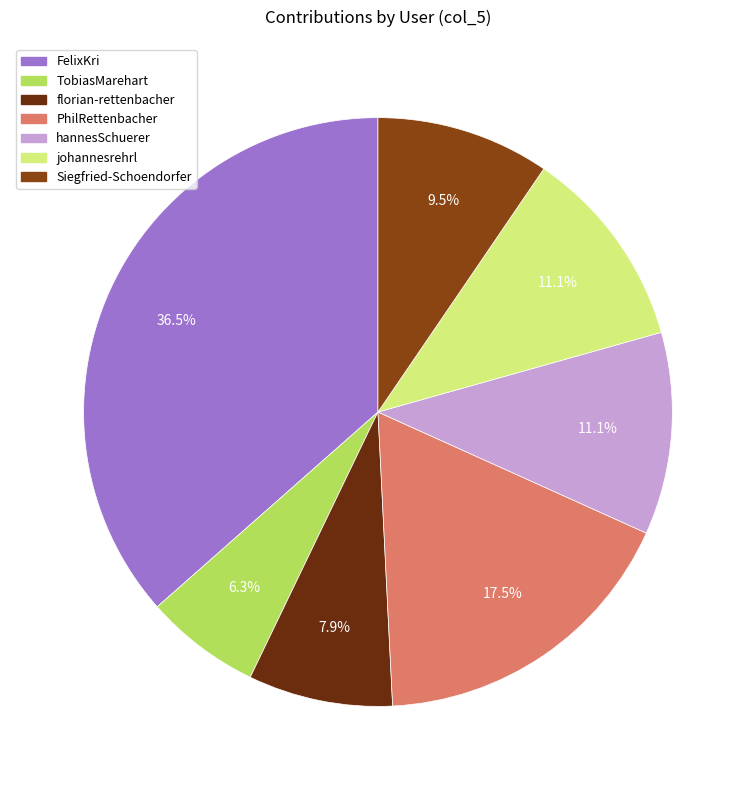

Between TobiasMarehart and hannesSchuerer, which is larger?

hannesSchuerer